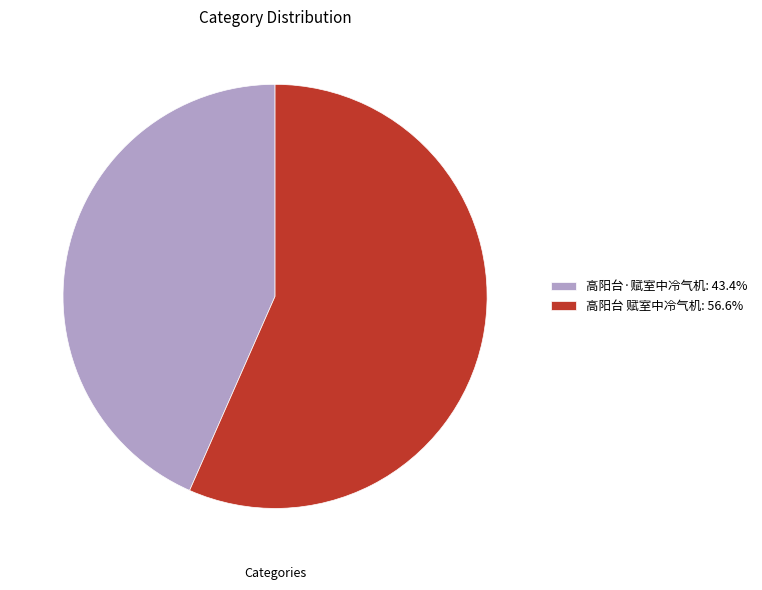

Is there a majority slice in this chart?

Yes